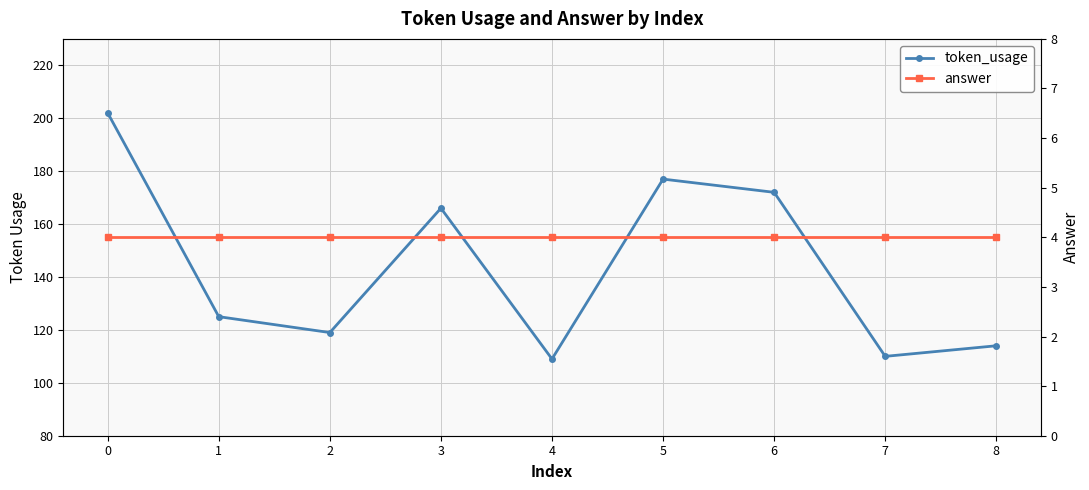

Reading right to left, extract all data points from this chart.

token_usage: 8=114	7=110	6=172	5=177	4=109	3=166	2=119	1=125	0=202
answer: 8=4	7=4	6=4	5=4	4=4	3=4	2=4	1=4	0=4